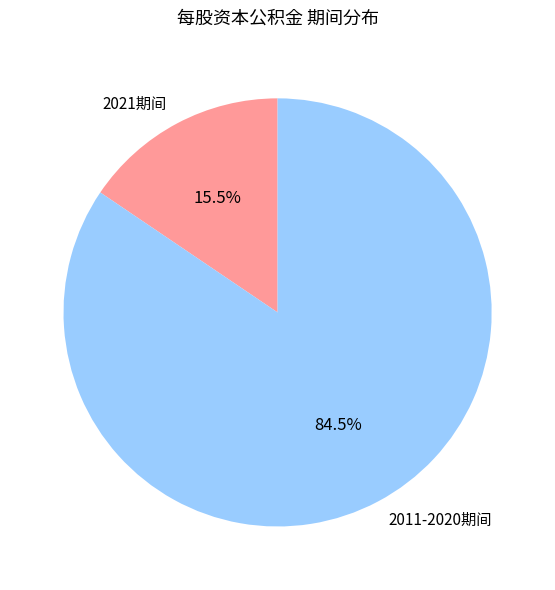

Which has a higher value, 2021期间 or 2011-2020期间?

2011-2020期间